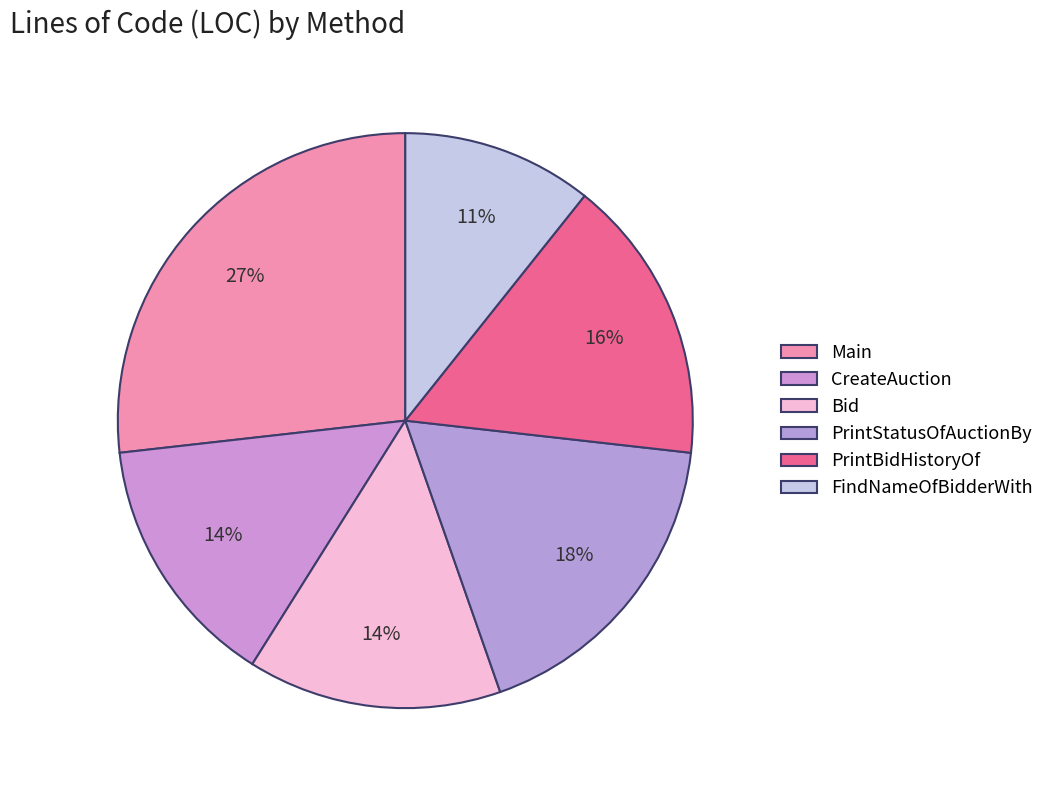

The Bid slice represents 27% of the pie. True or false?

False